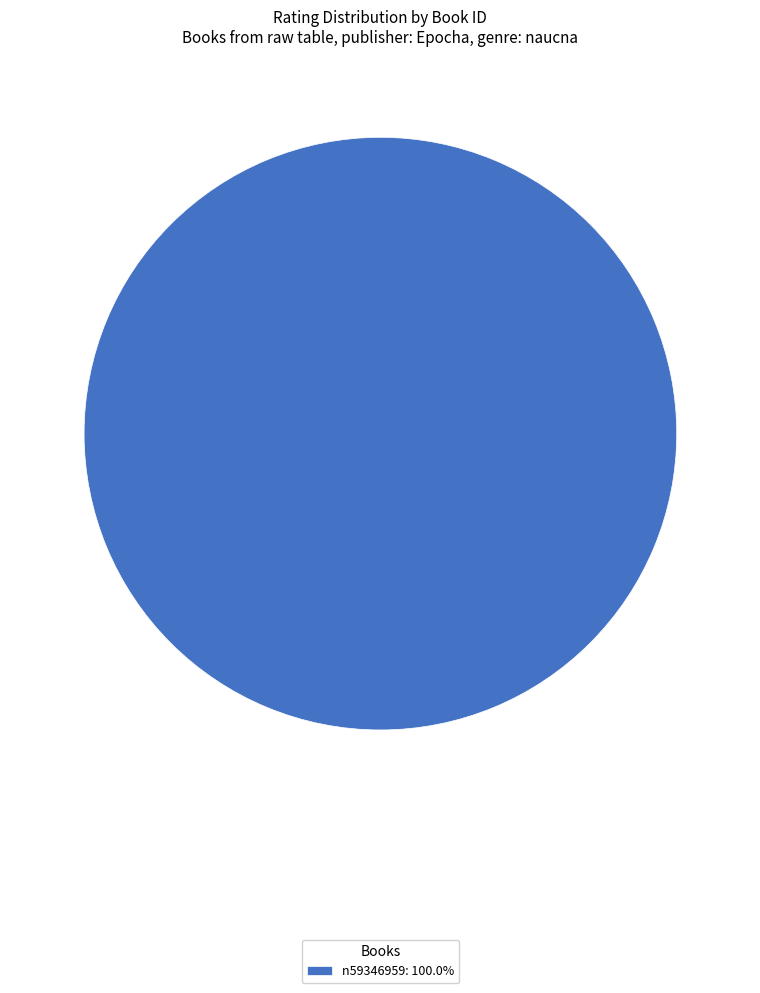

Is there any slice that represents more than half of the pie?

Yes